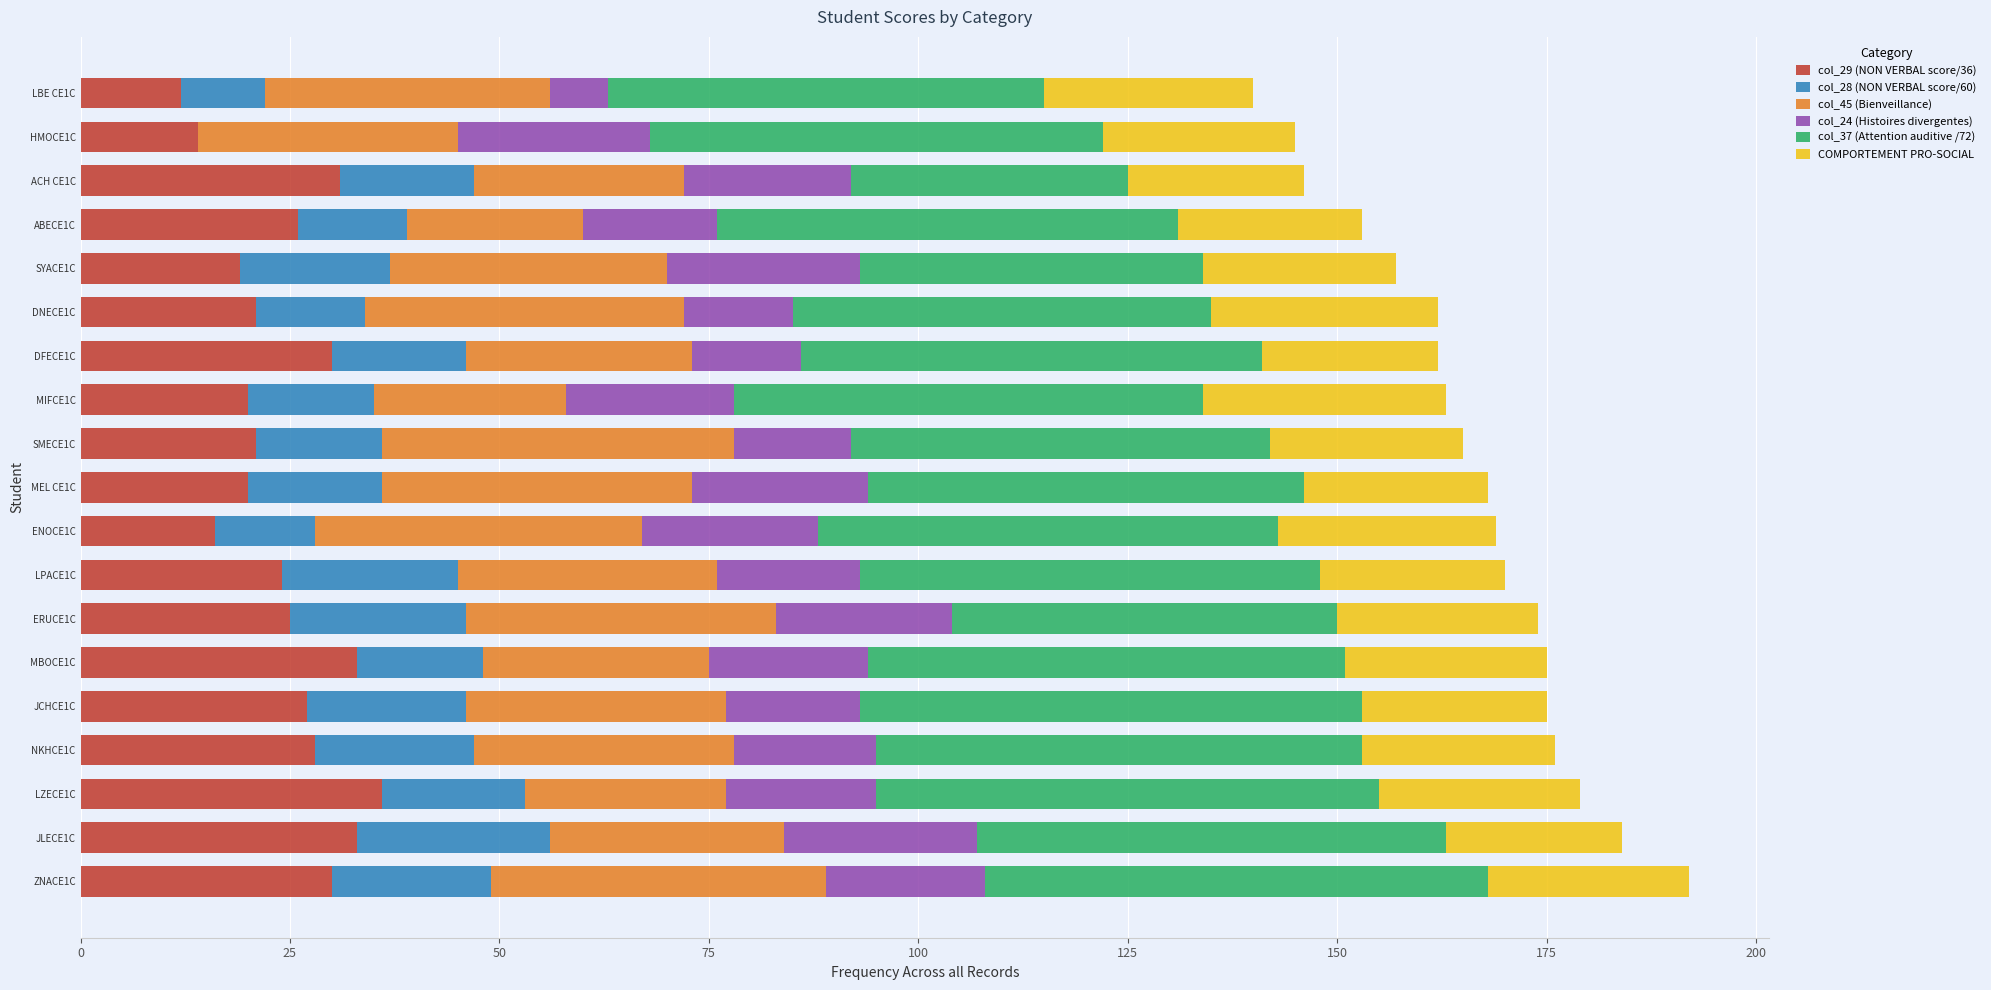

How many categories are shown in the chart?

19